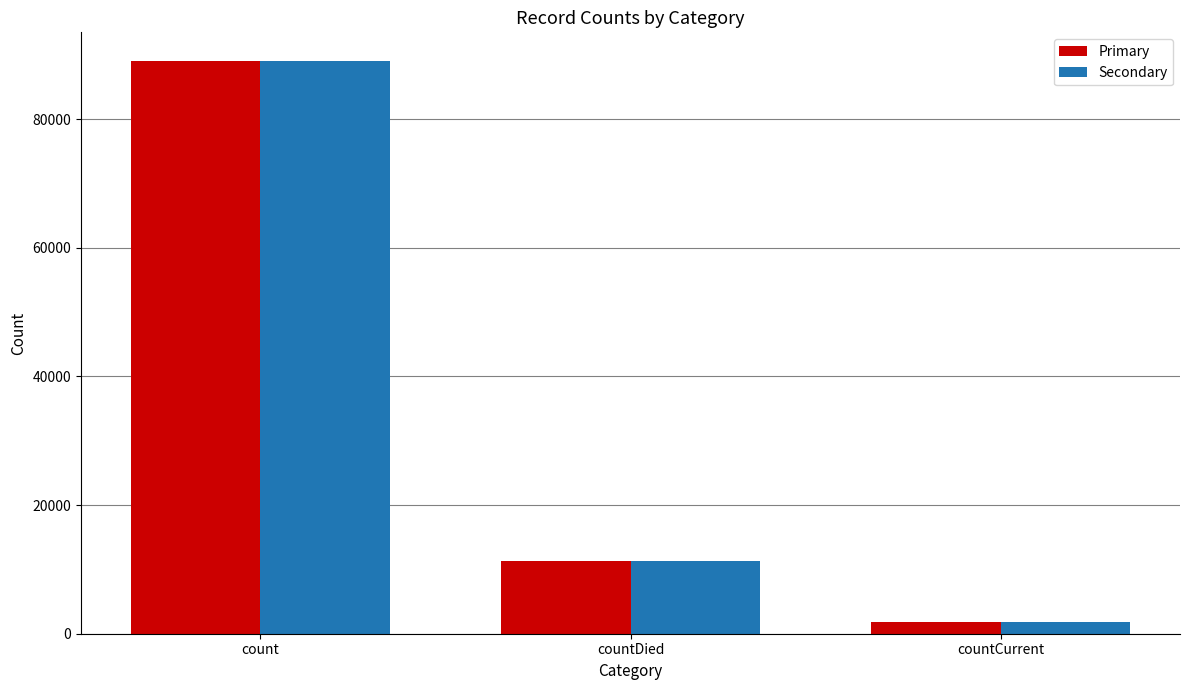

Reading right to left, transcribe all the data shown in this chart.

Primary: 1784	11297	89021
Secondary: 1784	11297	89021